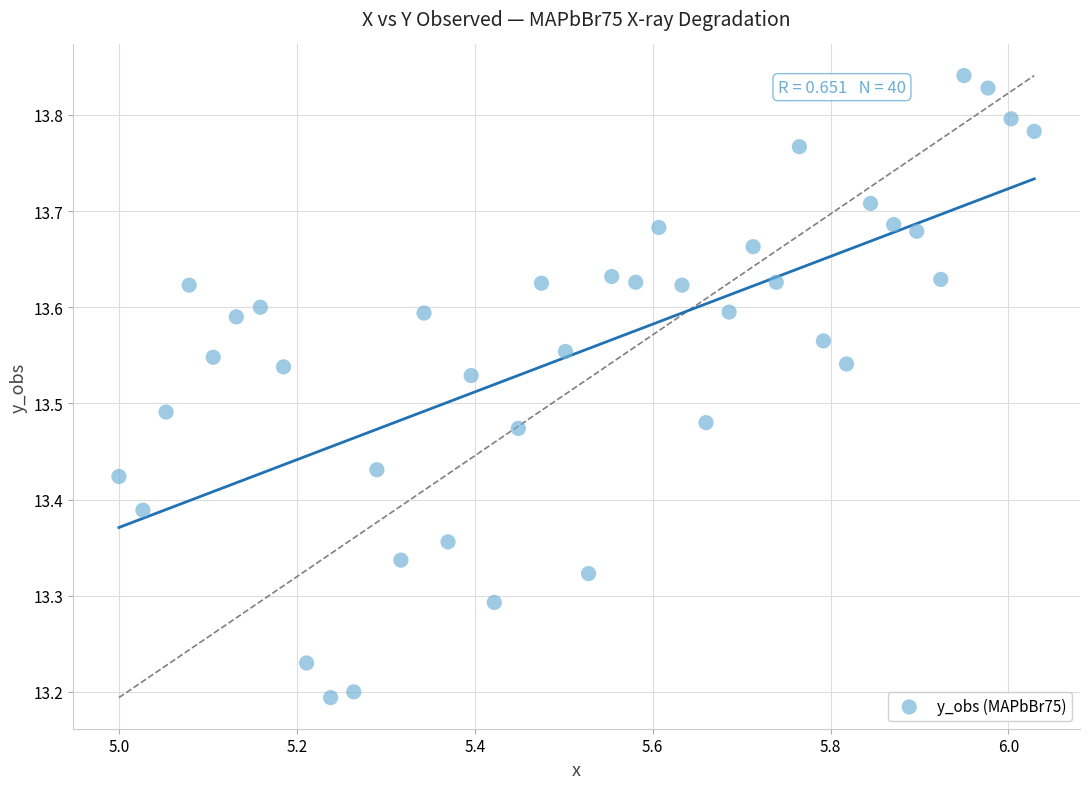

What is the range of X values (max minus min)?

1.0